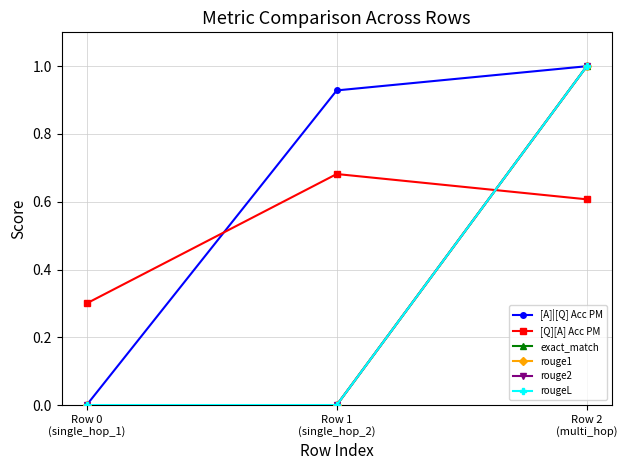

How many lines are shown in the chart?

6